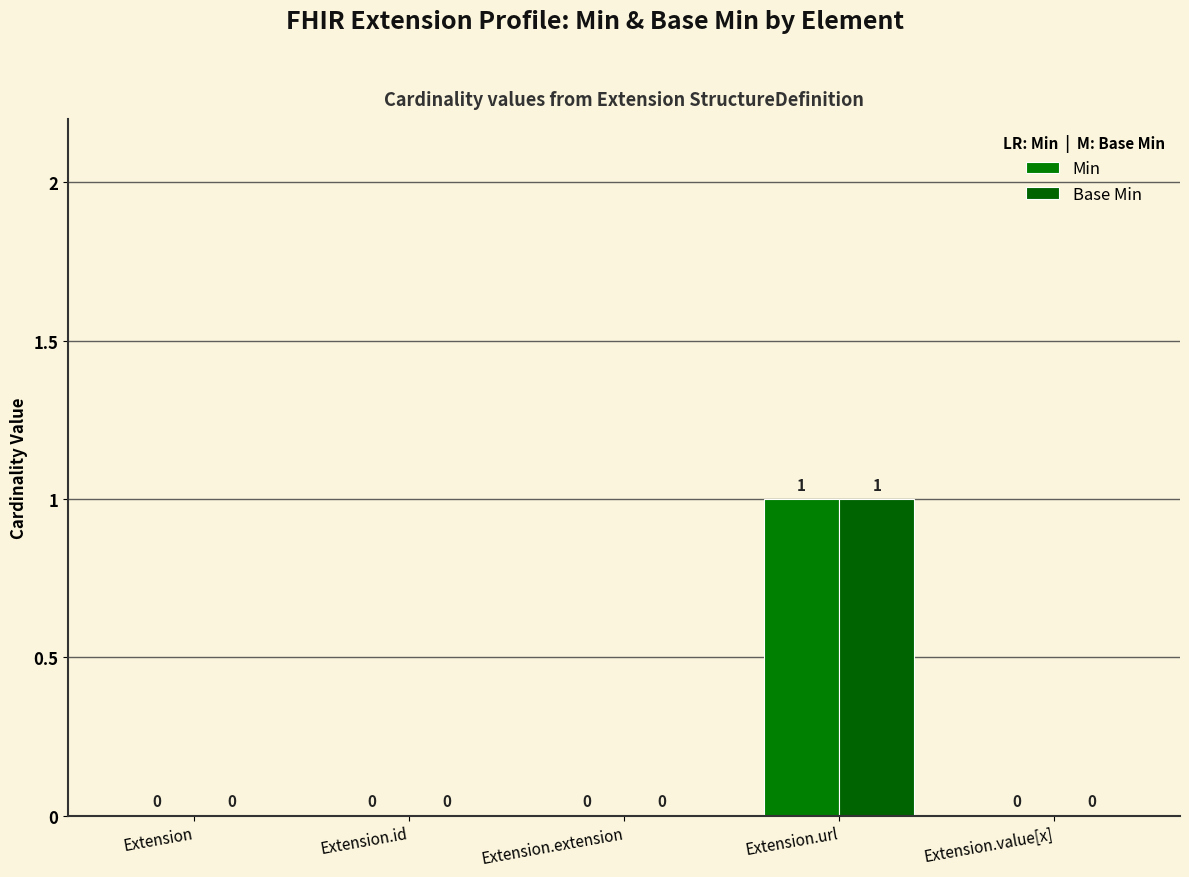

What is the label of the 4th bar from the right?

Extension.id